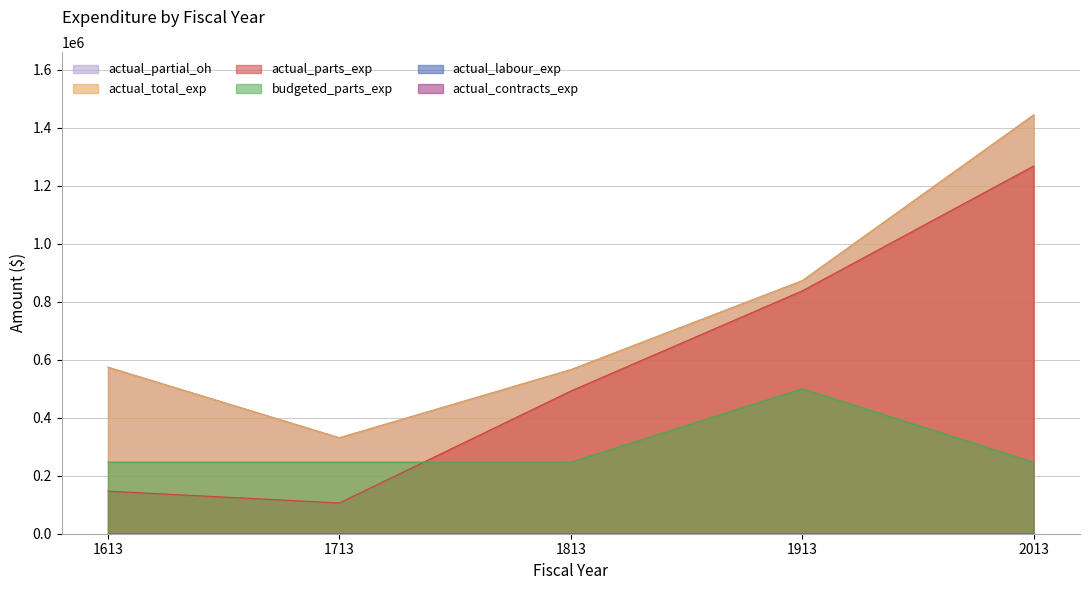

Is it true that actual_partial_oh equals 872219.6 at 1913?

True